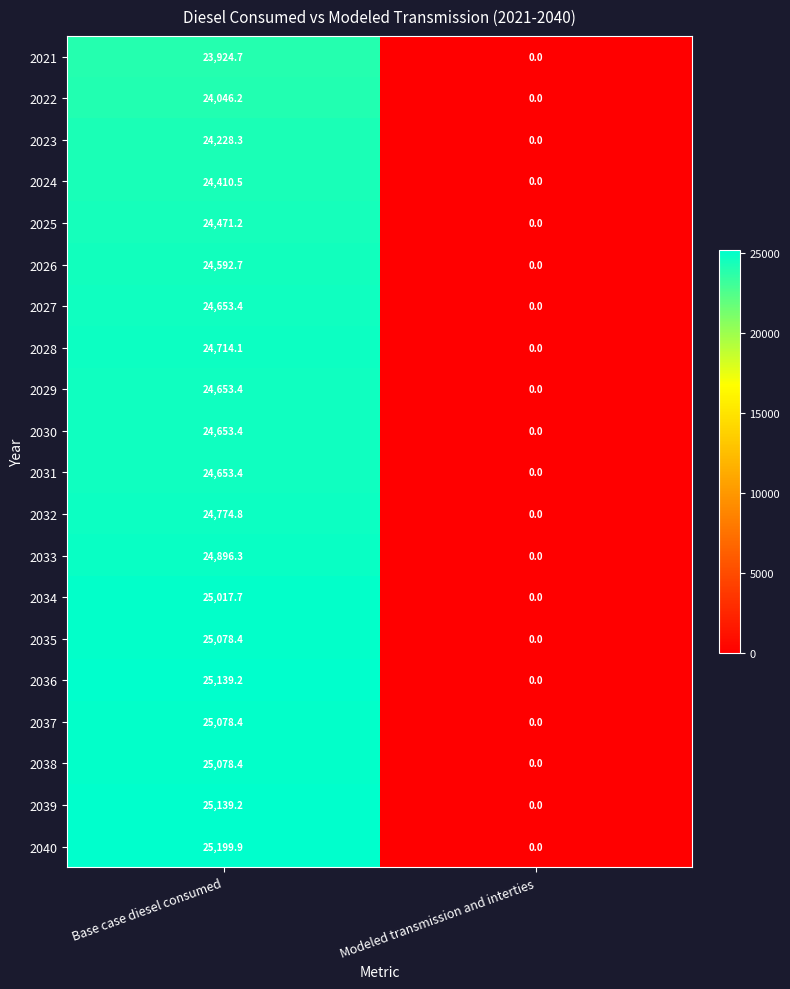

What is the greatest value displayed?

25199.9